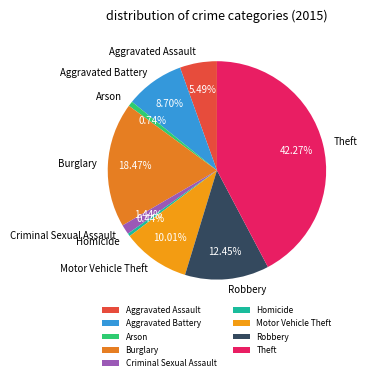

What is the ratio of the value at Robbery to the value at Burglary?

0.7